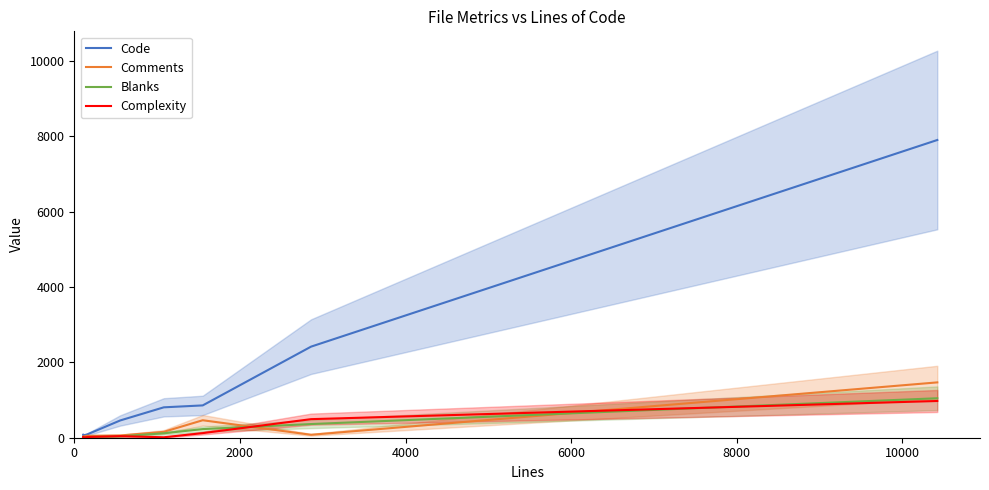

Which series has the largest range (max minus min)?

Code